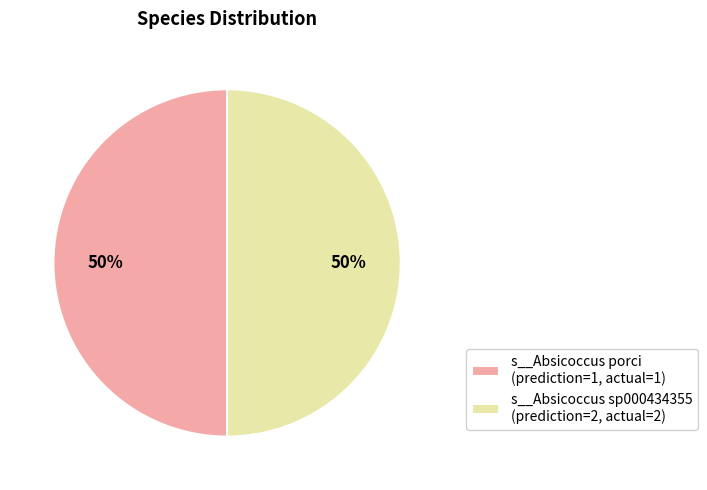

Is the sum of s__Absicoccus porci (prediction=1, actual=1) and s__Absicoccus sp000434355 (prediction=2, actual=2) greater than half?

Yes